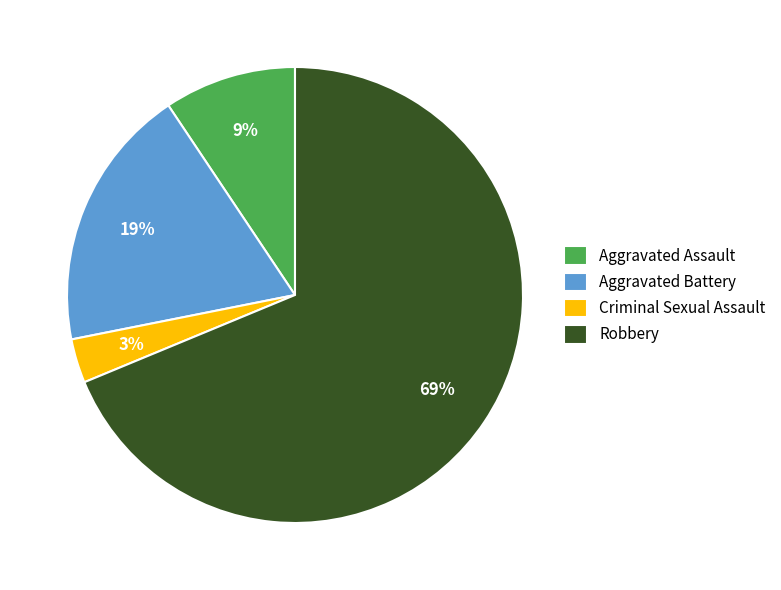

Is the sum of Robbery and Aggravated Battery greater than half?

Yes